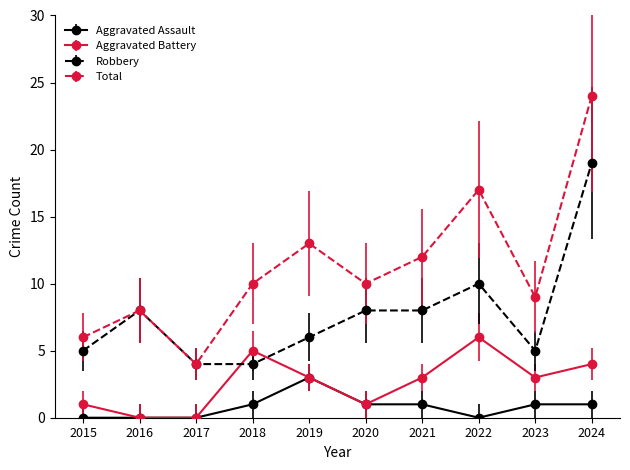

What is the highest value of the Aggravated Assault series?

3